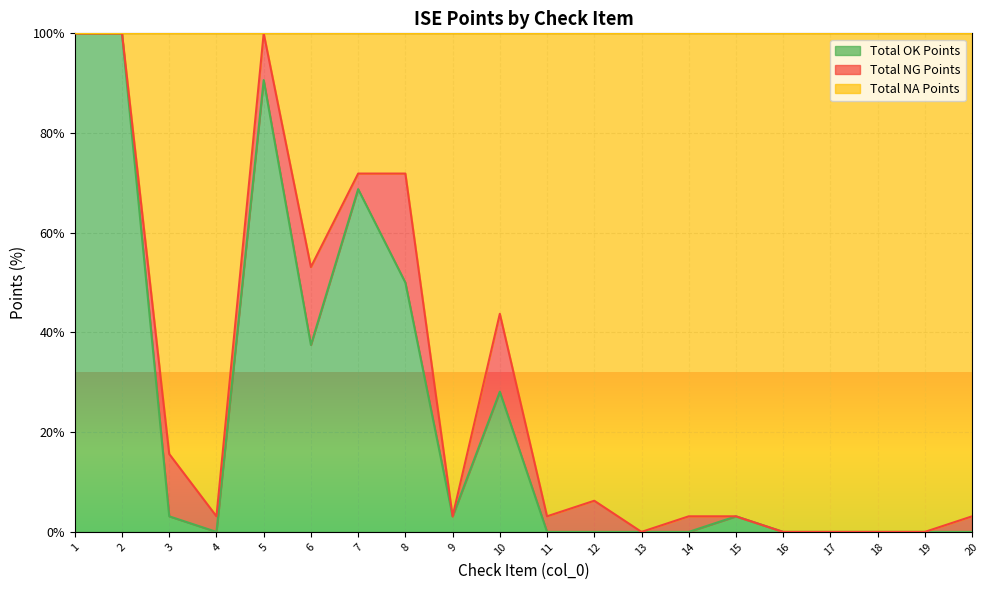

Is the value of Total OK Points at 2 greater than the value of Total NA Points at 16?

Yes